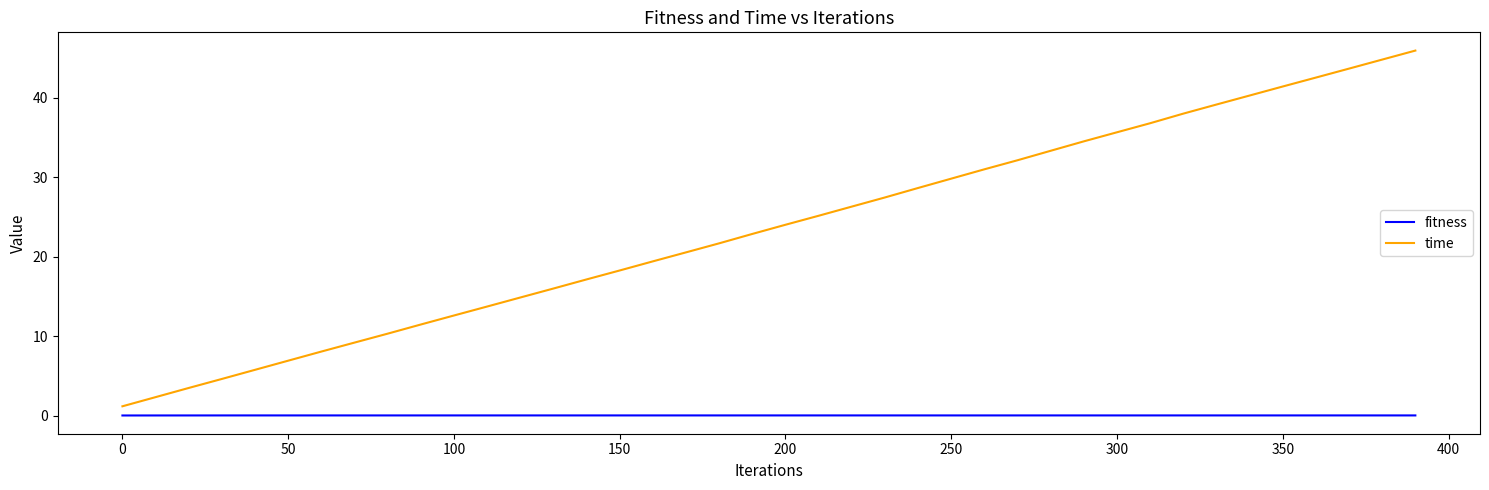

What is the sum of all time values?

940.5